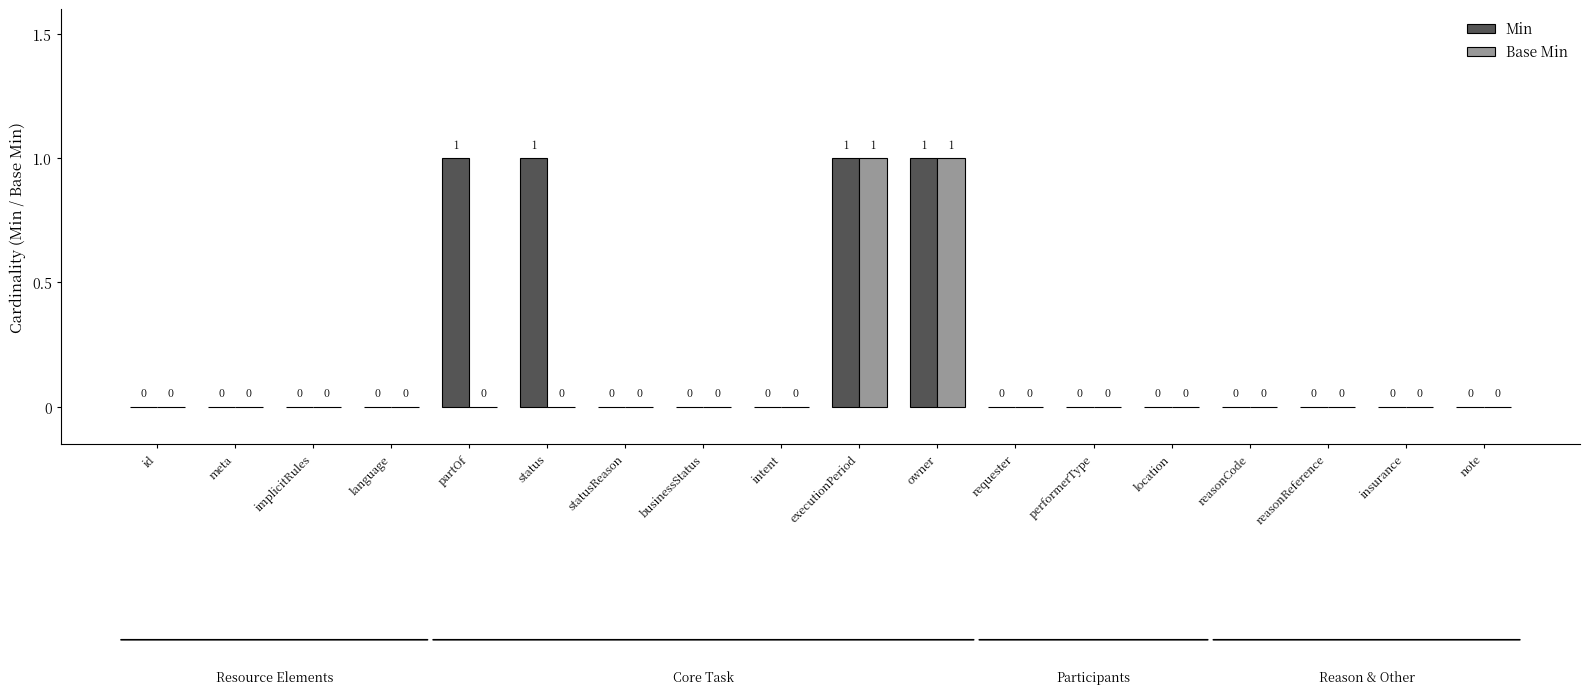

What is the maximum value shown in the chart?

1